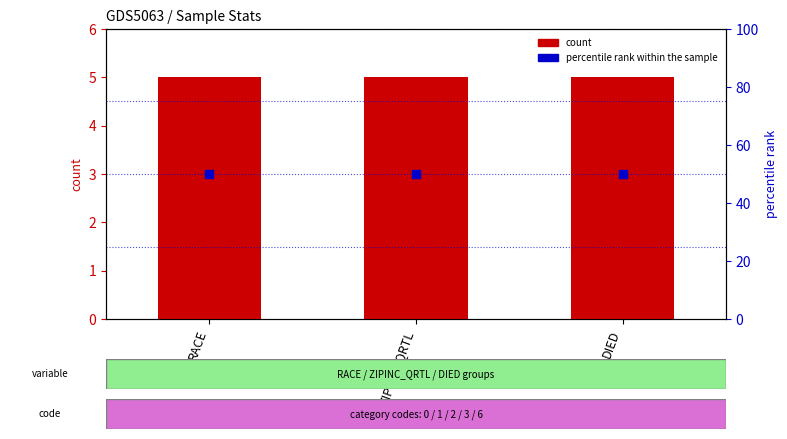

Which series has the largest Y range (max minus min)?

count